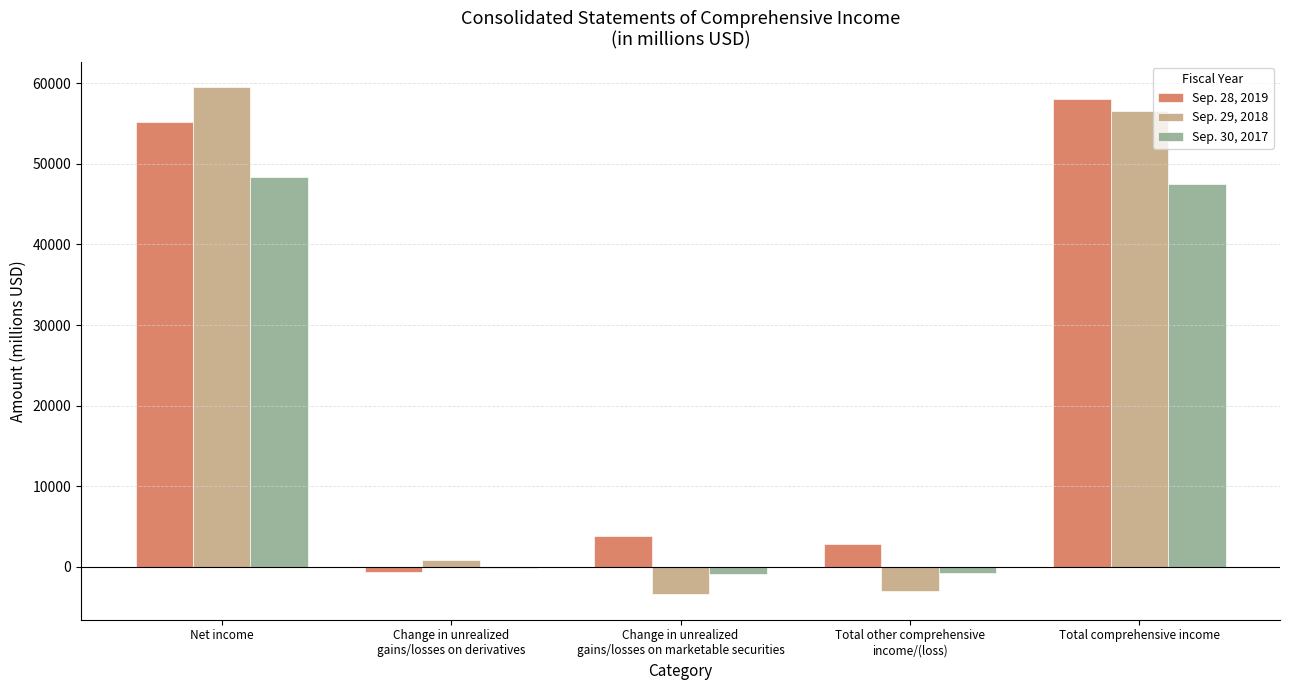

Which category has the highest value in the Sep. 28, 2019 series?

Total comprehensive income